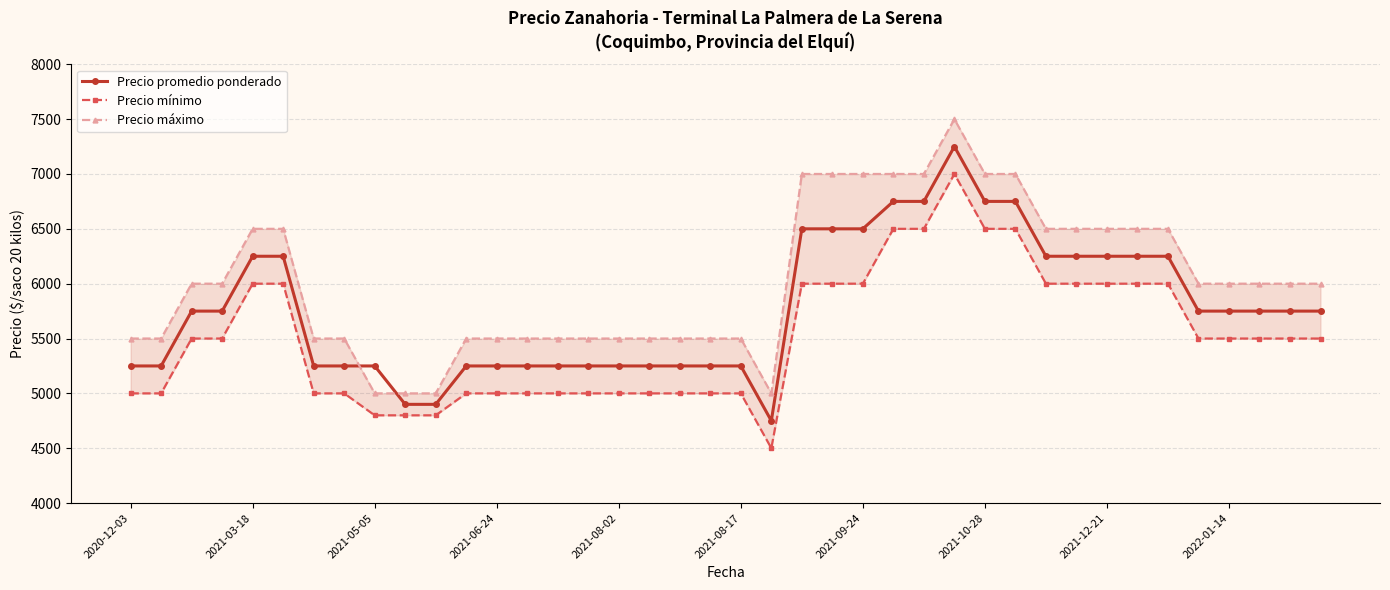

What is the total value across all series at 31?

18750